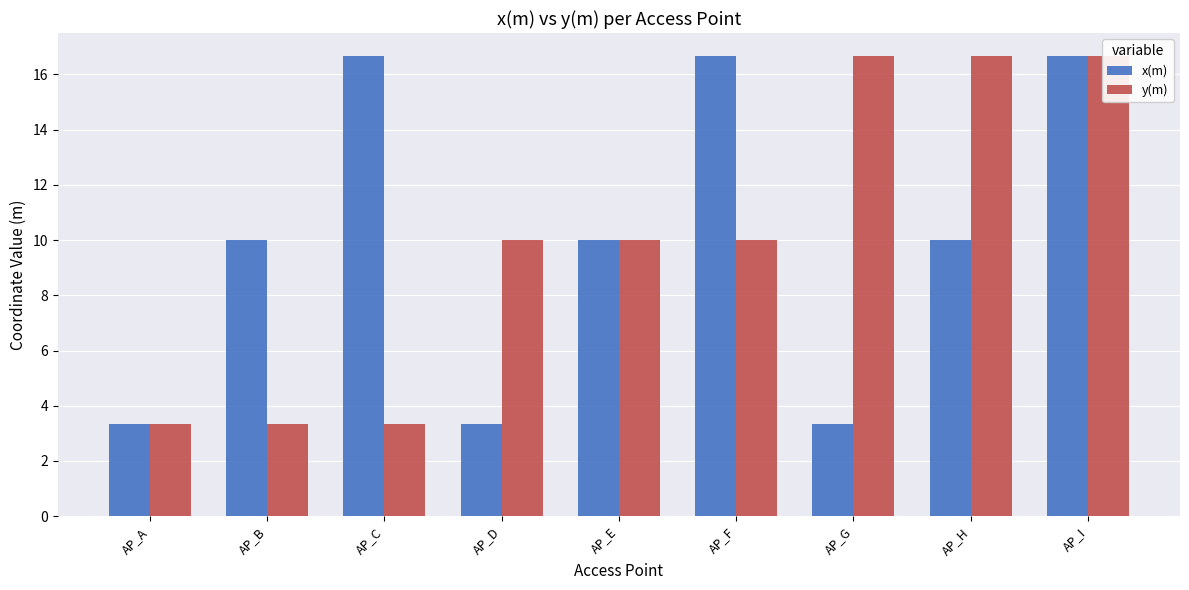

Reading right to left, transcribe all the data shown in this chart.

x(m): AP_I=16.7	AP_H=10.0	AP_G=3.3	AP_F=16.7	AP_E=10.0	AP_D=3.3	AP_C=16.7	AP_B=10.0	AP_A=3.3
y(m): AP_I=16.7	AP_H=16.7	AP_G=16.7	AP_F=10.0	AP_E=10.0	AP_D=10.0	AP_C=3.3	AP_B=3.3	AP_A=3.3